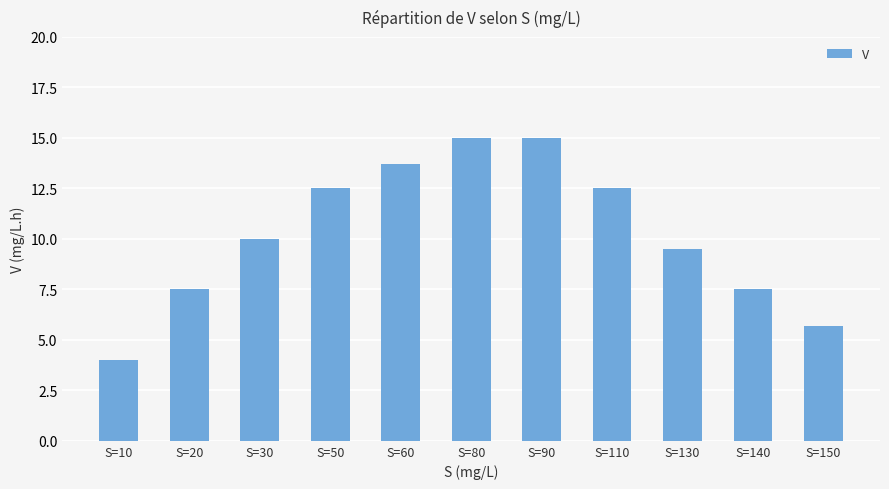

Reading left to right, extract all data points from this chart.

4.0	7.5	10.0	12.5	13.7	15.0	15.0	12.5	9.5	7.5	5.7